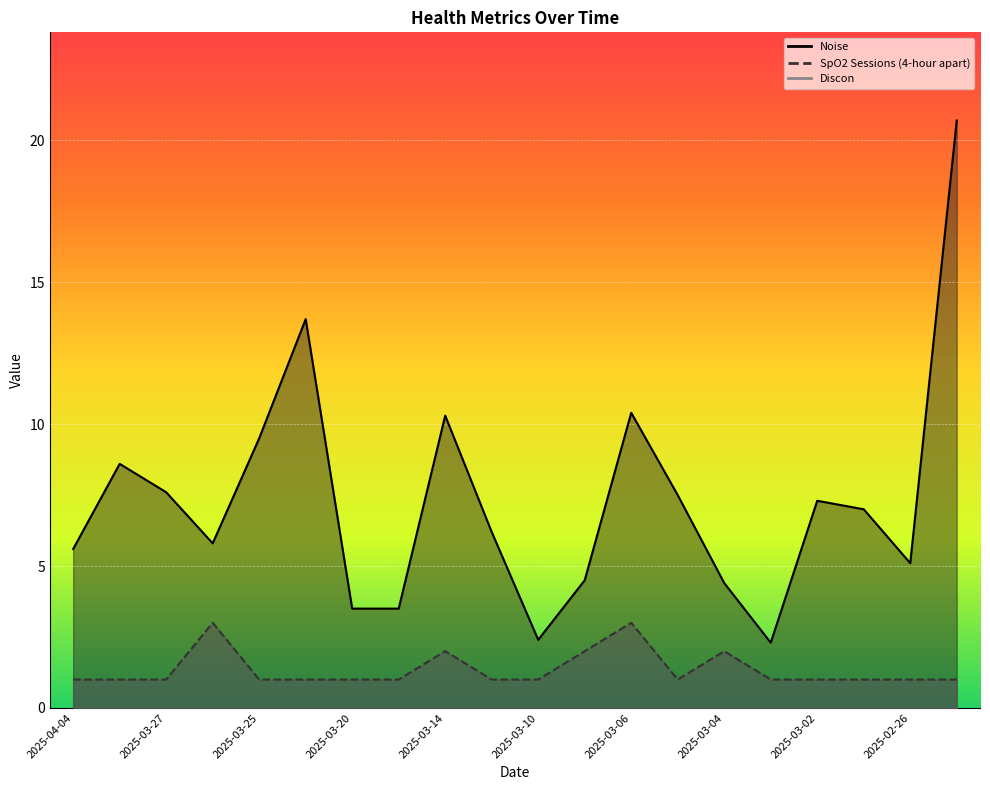

What is the greatest value displayed?

20.7